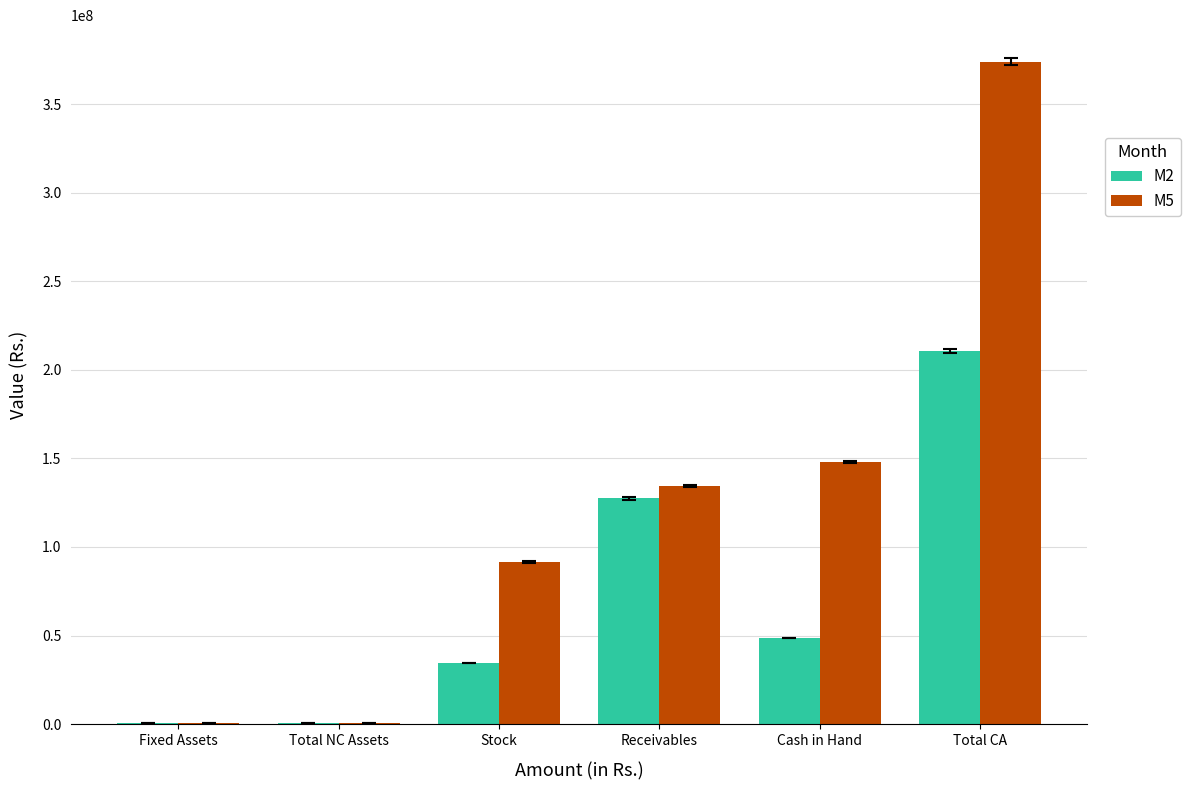

Is the value of M2 at Fixed Assets greater than the value of M5 at Total CA?

No